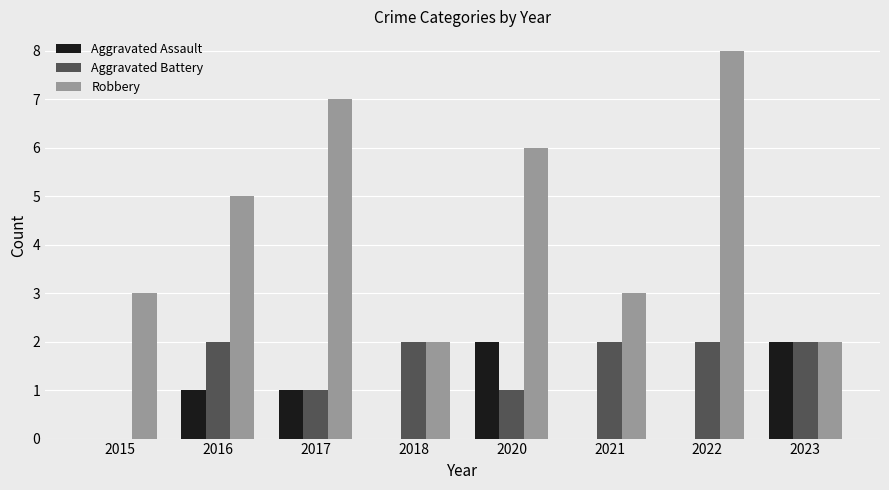

Count the Robbery values in the range 3 to 7.

5